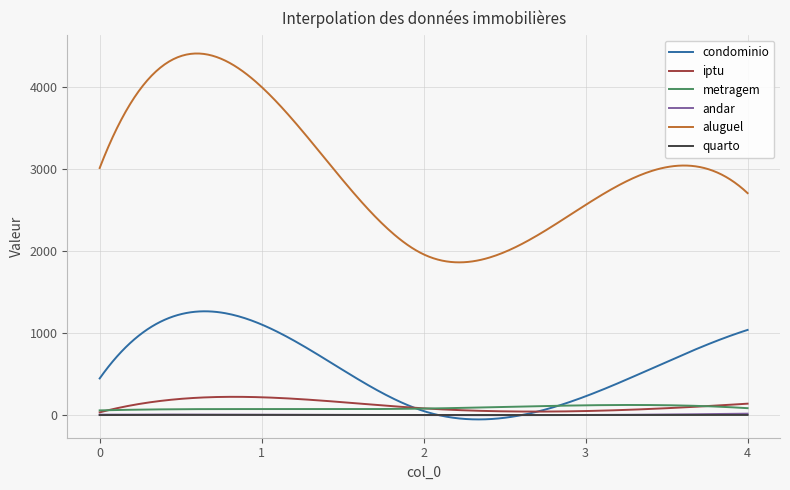

Which series has the largest total across all categories?

aluguel